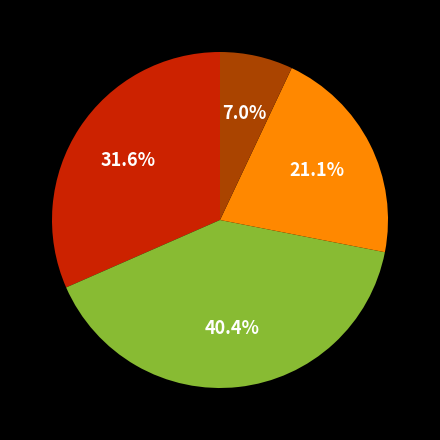

Is there a majority slice in this chart?

No